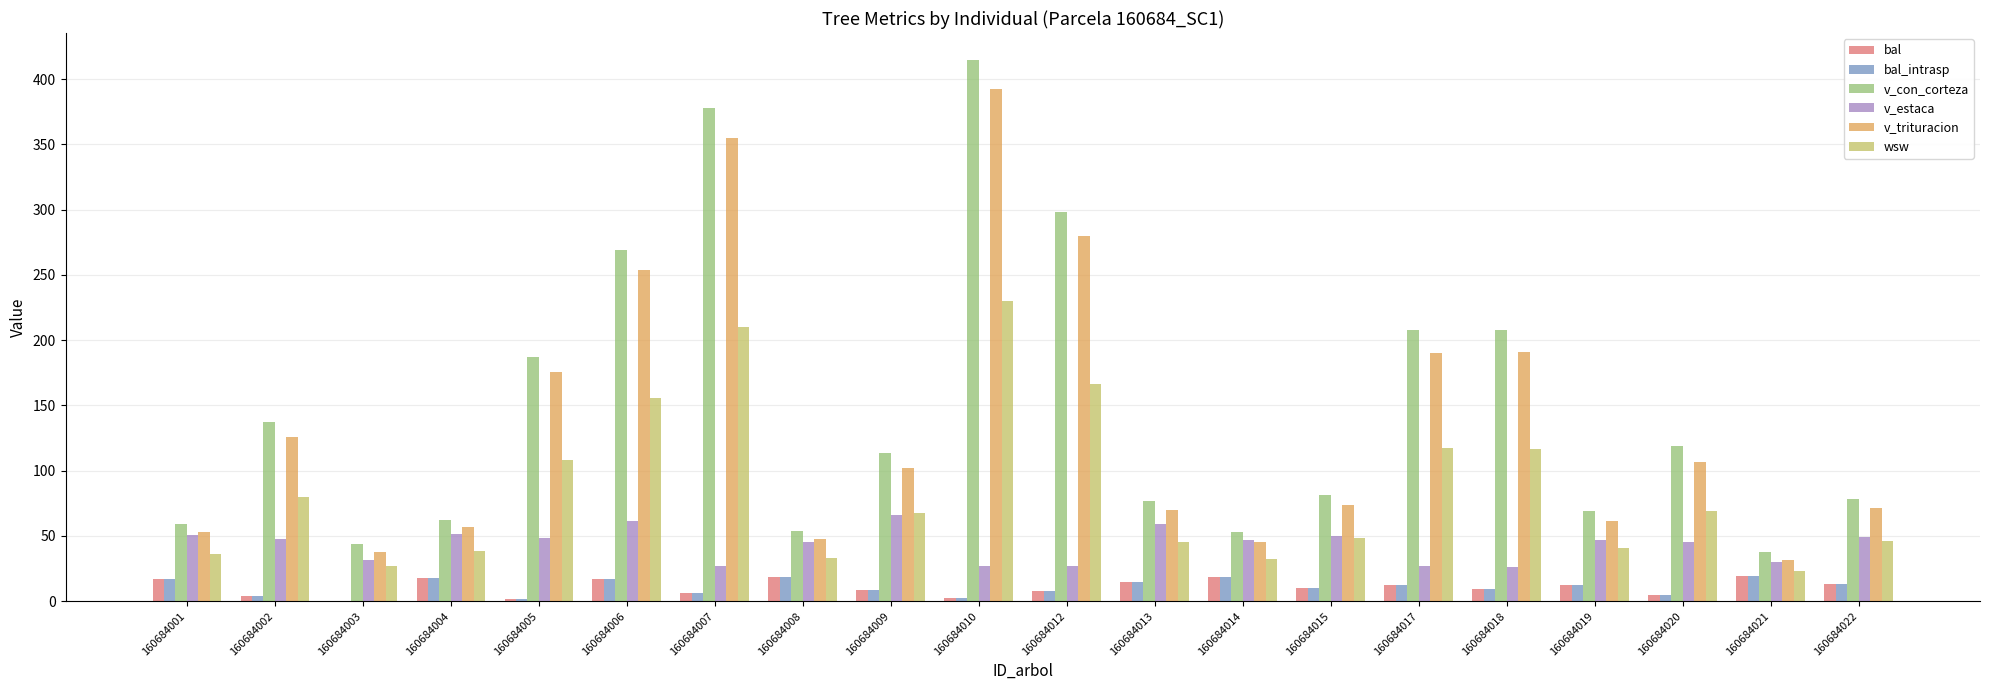

What is the sum of all v_con_corteza values?

2946.5